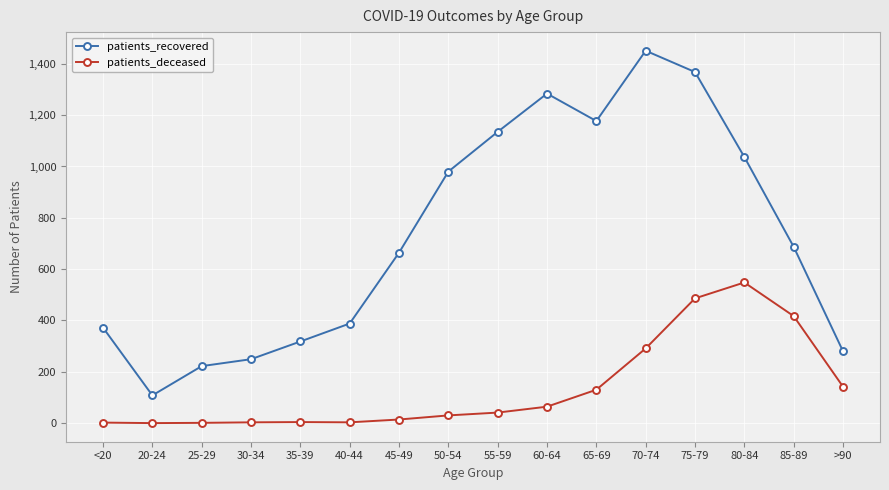

At 85-89, list the series in order from largest to smallest.

patients_recovered, patients_deceased